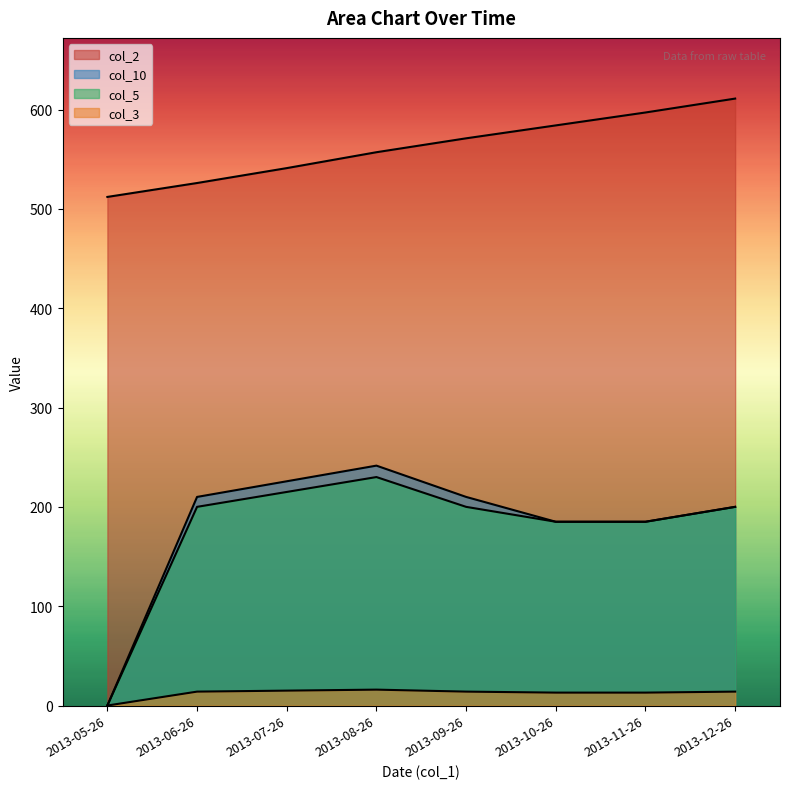

Is it true that col_2 equals 765.7 at 2013-05-26?

False